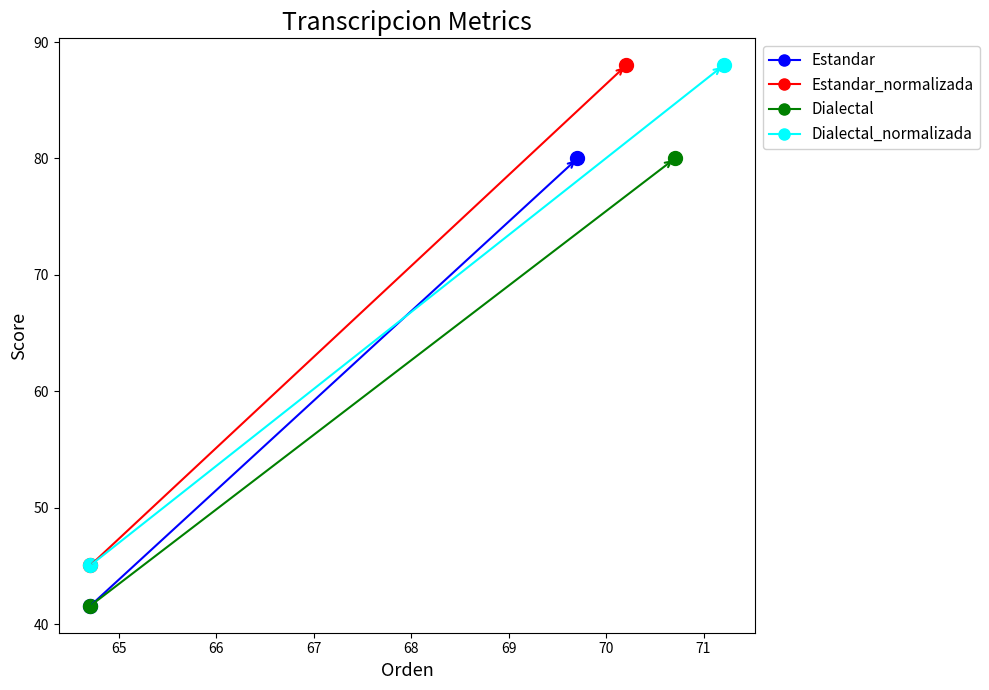

Is it true that Parcial equals 121.1 at Dialectal?

False